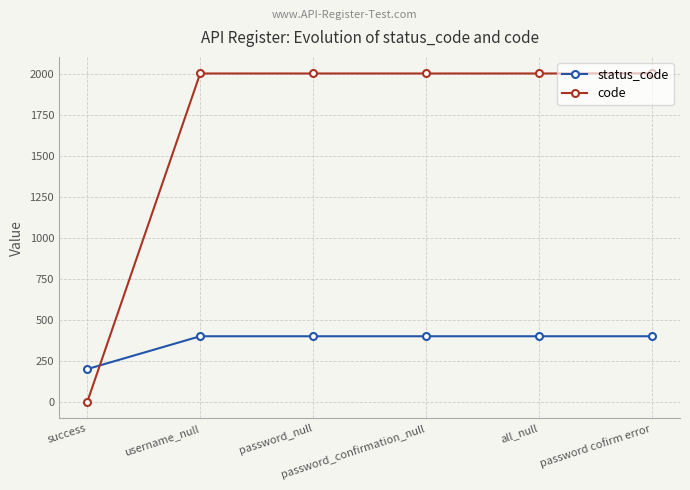

What is the difference between the highest and lowest values at success?

200